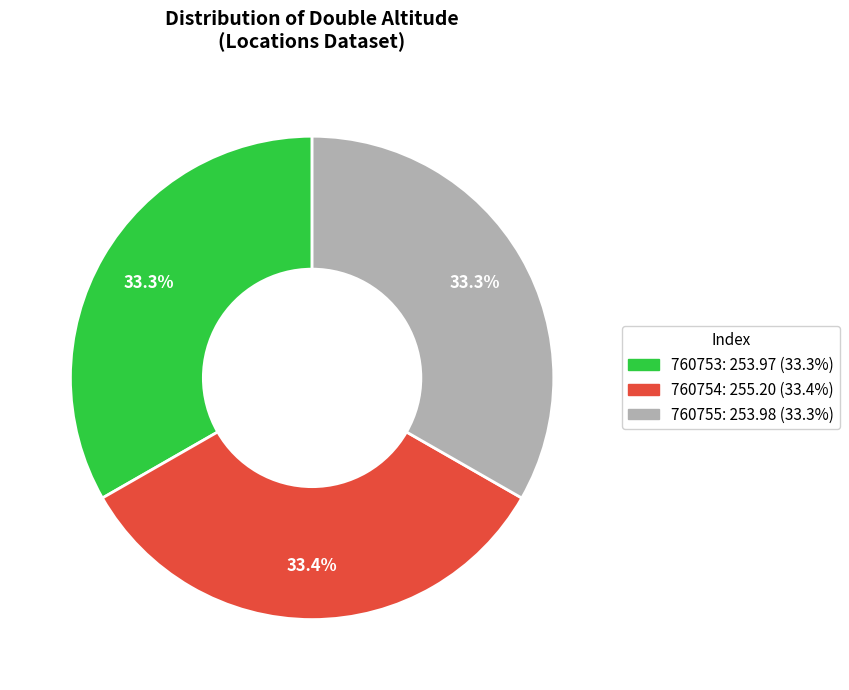

Combined, do 760755 and 760754 account for over 50%?

Yes